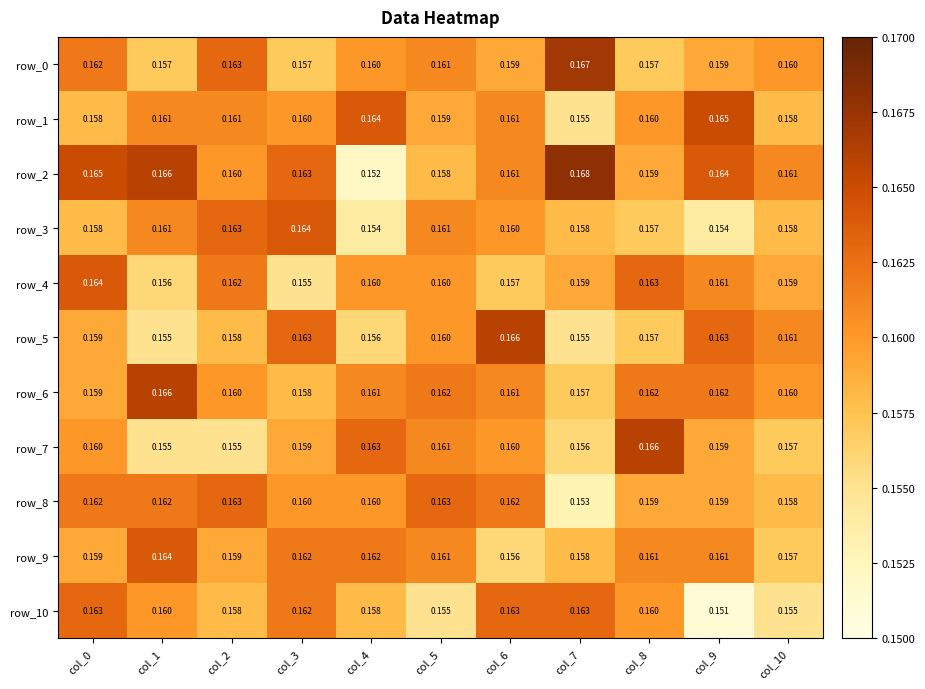

Which category has the highest value across all series?

col_7